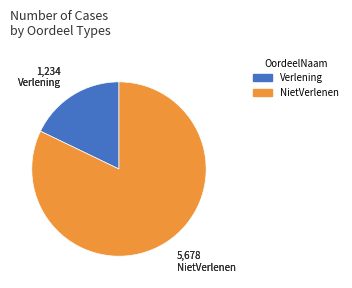

How many segments does this pie chart have?

2